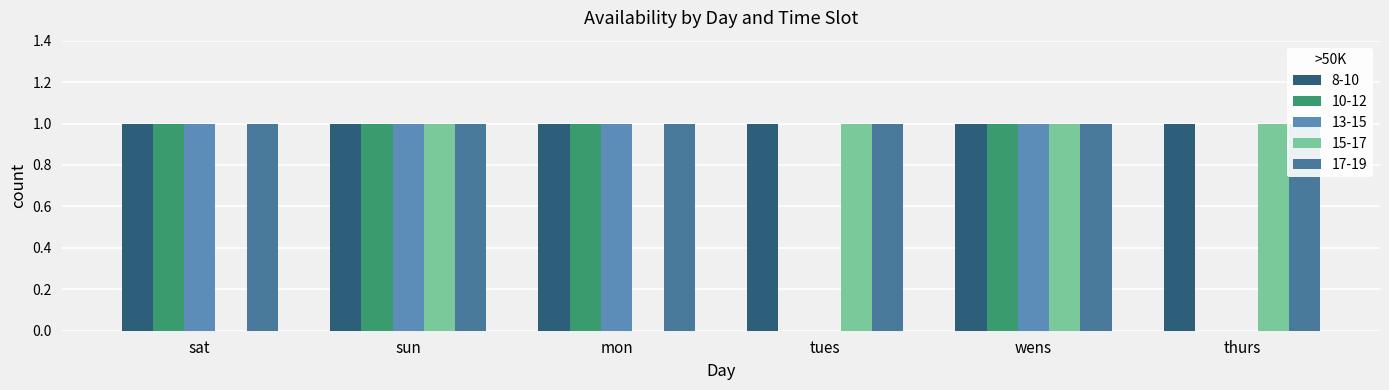

Is it true that 10-12 equals 1 at mon?

False